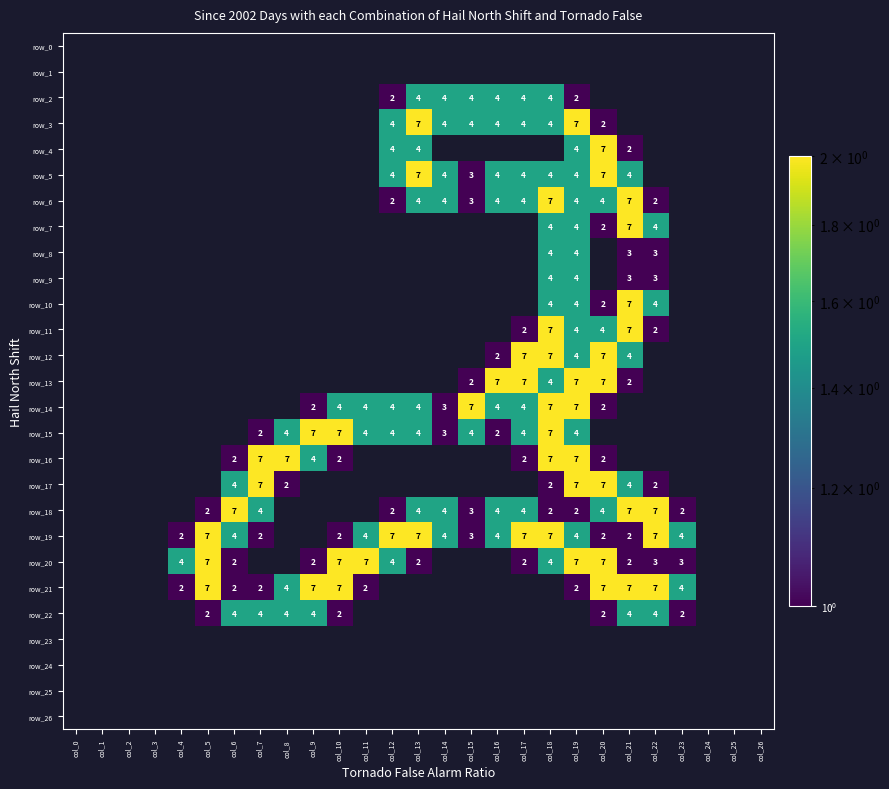

The row_15 series shows 3 at col_11. True or false?

False